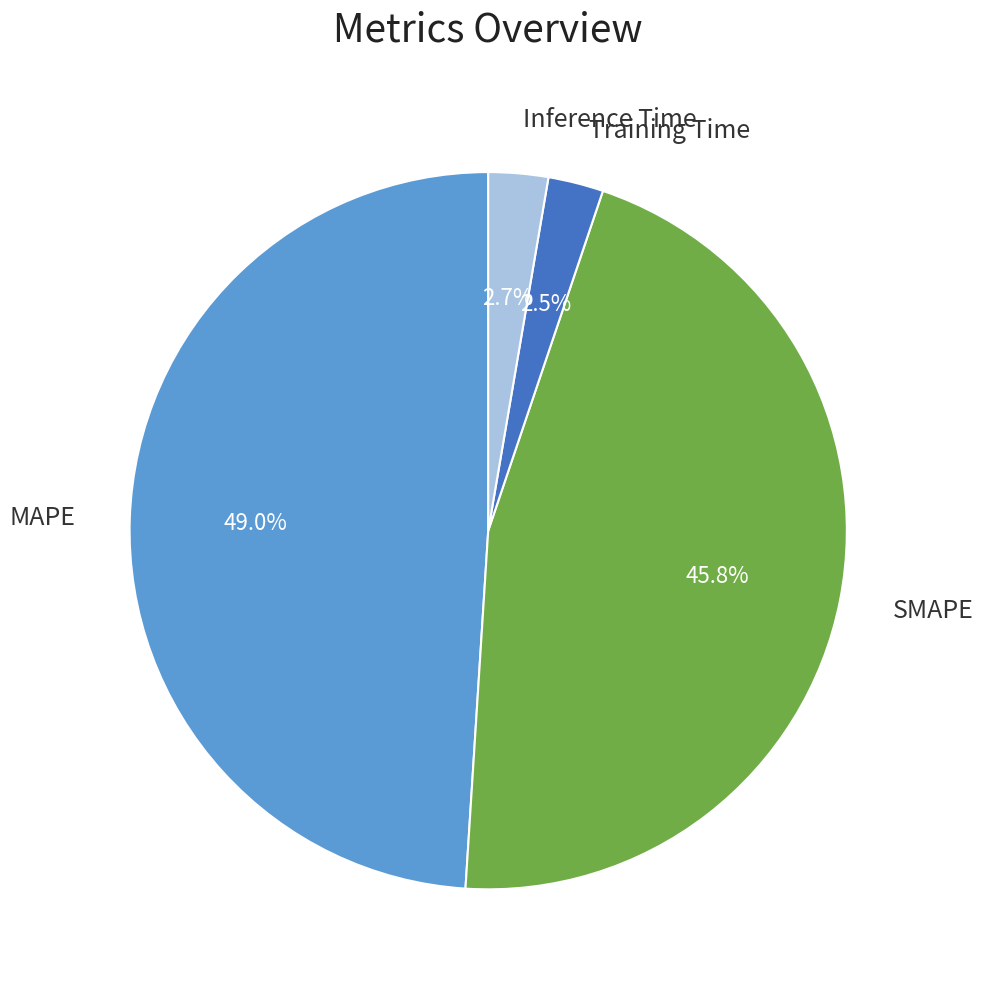

To the nearest percent, what percentage of the pie is SMAPE?

46%